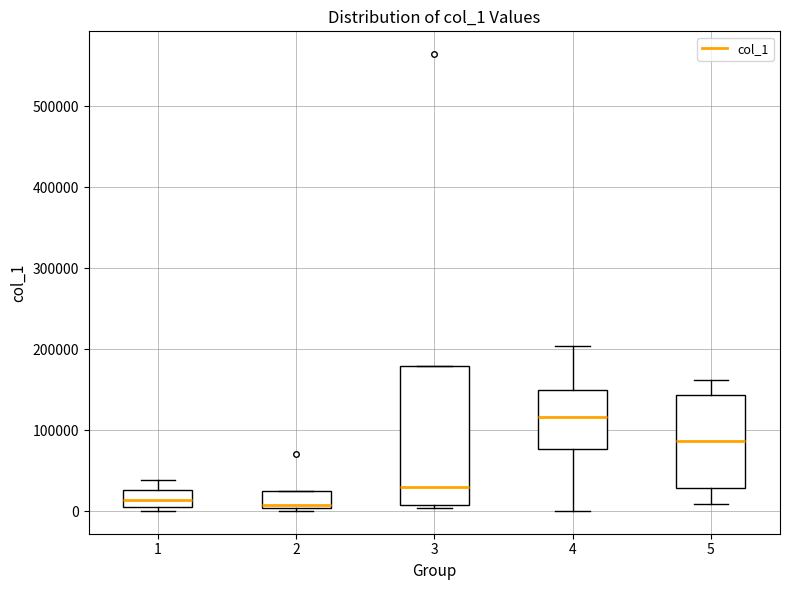

Where is the upper edge of the box at x = 2 on the y-axis? The values are not printed on the chart, so give them approximately, as read against the axis.

20000